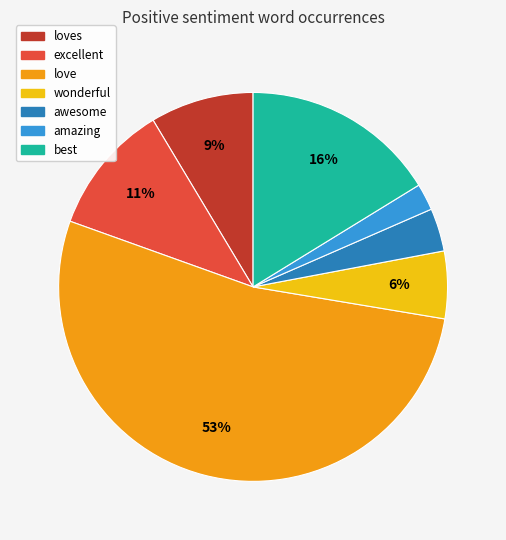

Does any single category account for the majority?

Yes